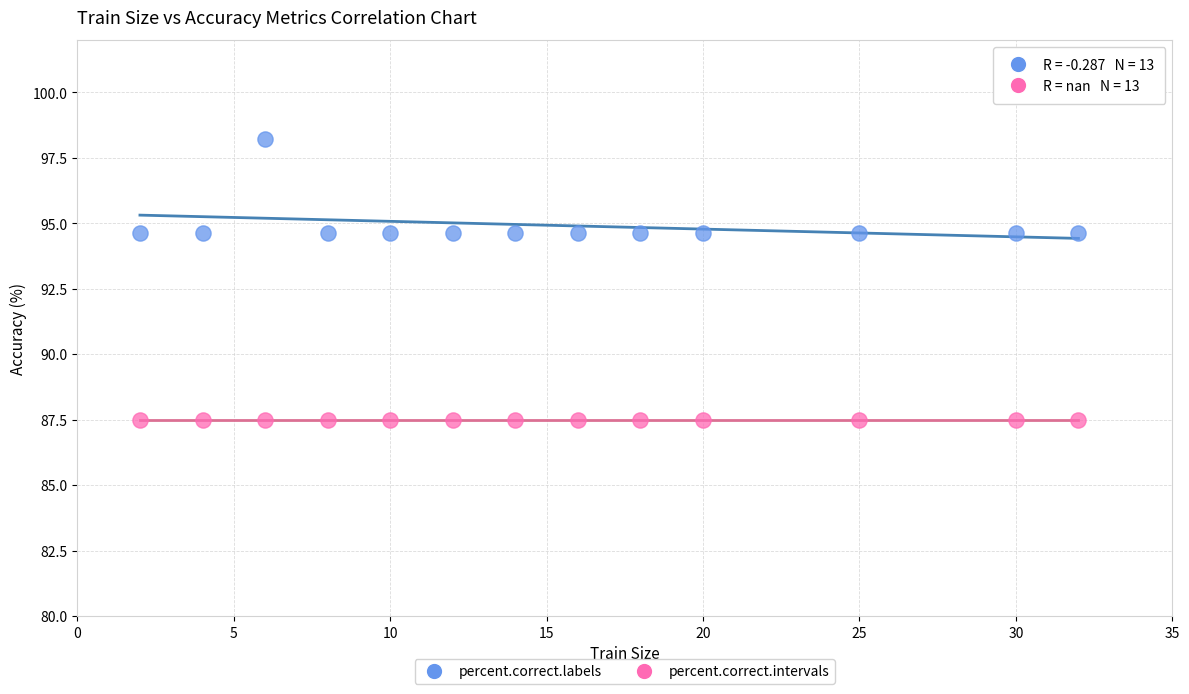

Which series reaches the maximum Y coordinate?

percent.correct.labels